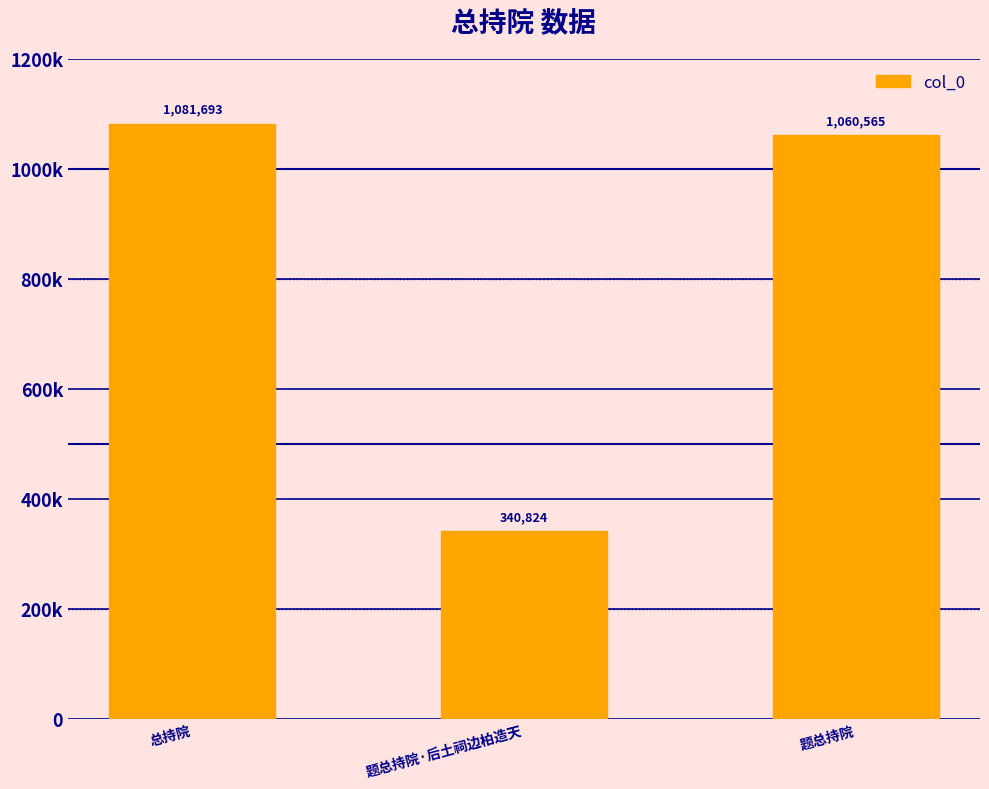

What is the sum of the values at 总持院 and 题总持院?

2142258